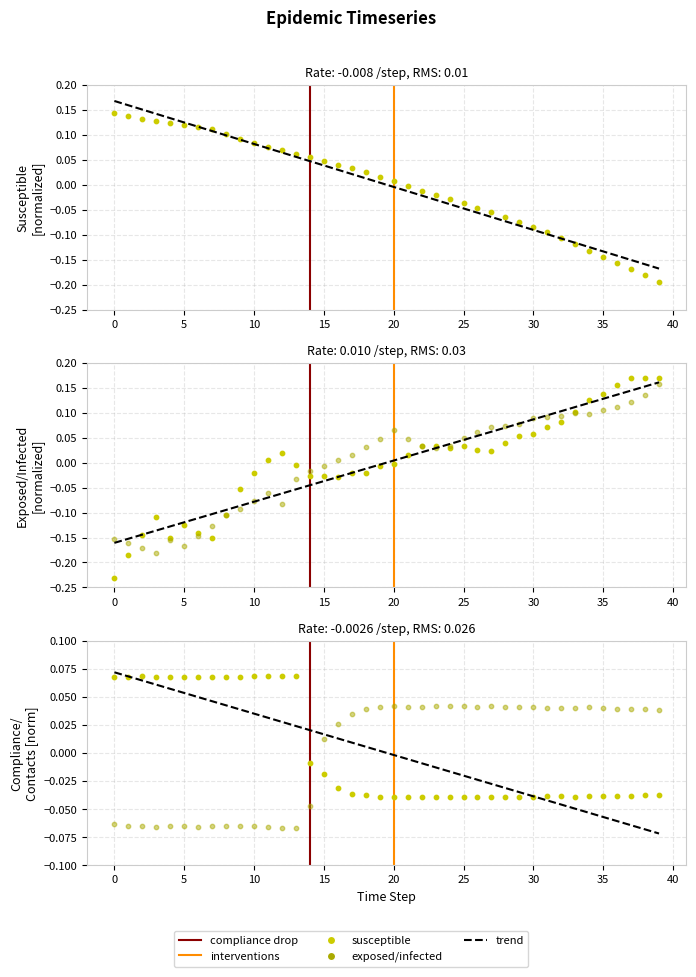

At which category is the sum across all series the highest?

39